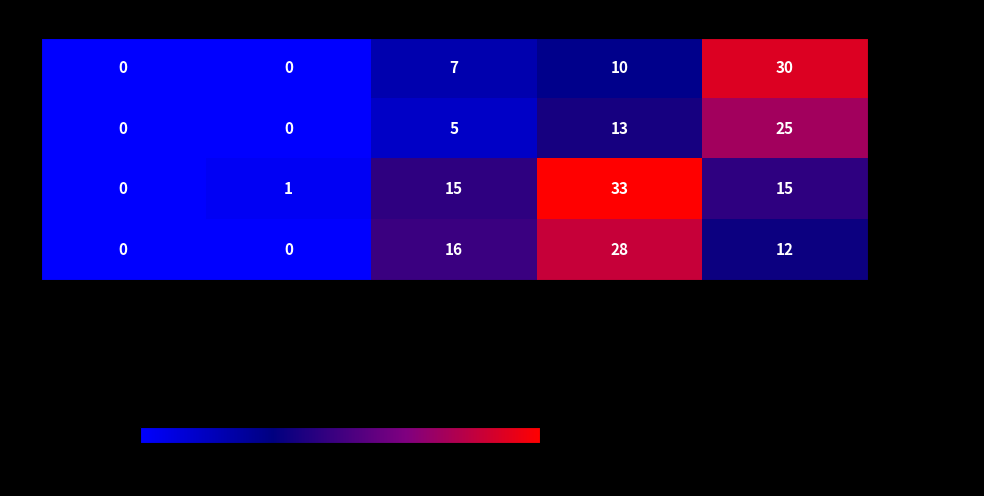

Reading left to right, extract all data points from this chart.

Yes - Small: 0	0	7	10	30
Yes - Large: 0	0	5	13	25
No - Small: 0	1	15	33	15
No - Large: 0	0	16	28	12